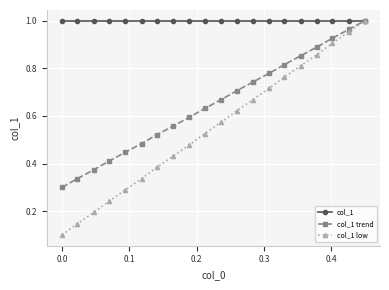

Rank the series by their average value, from highest to lowest.

col_1, col_1 trend, col_1 low